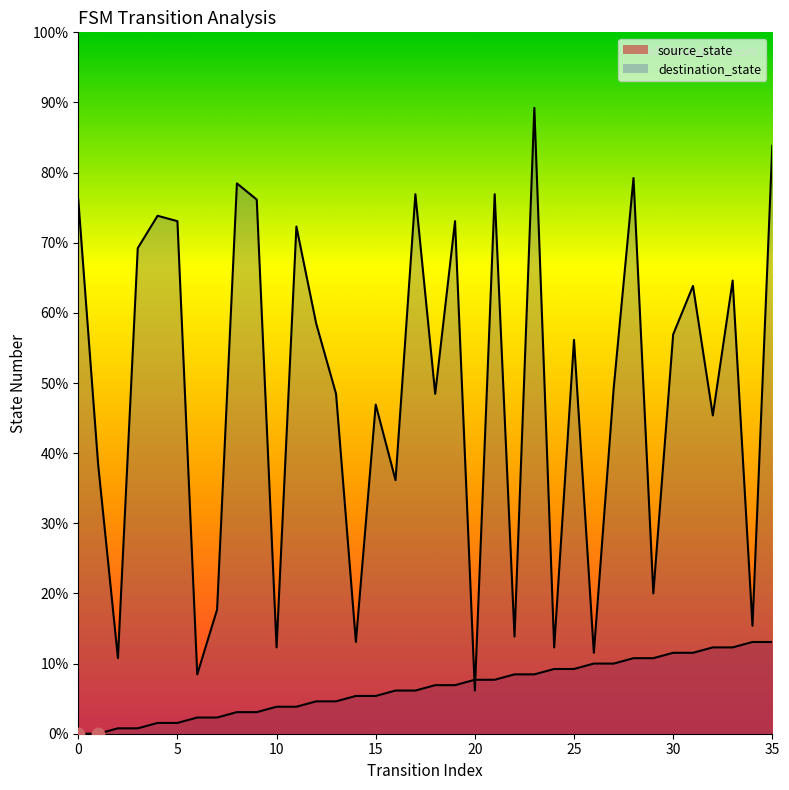

Which series has the largest Y range (max minus min)?

destination_state